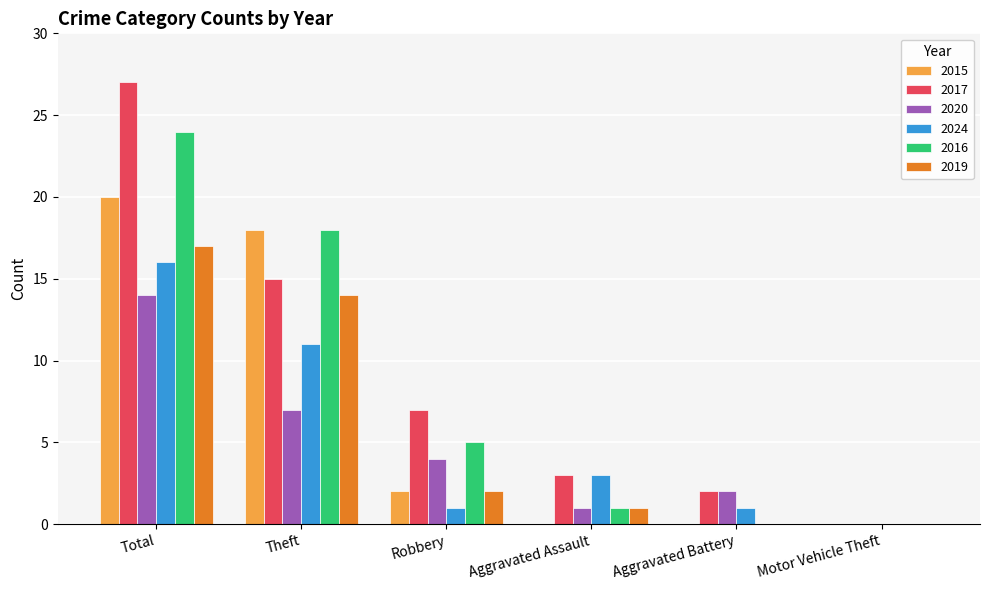

Count the number of data series in this chart.

6